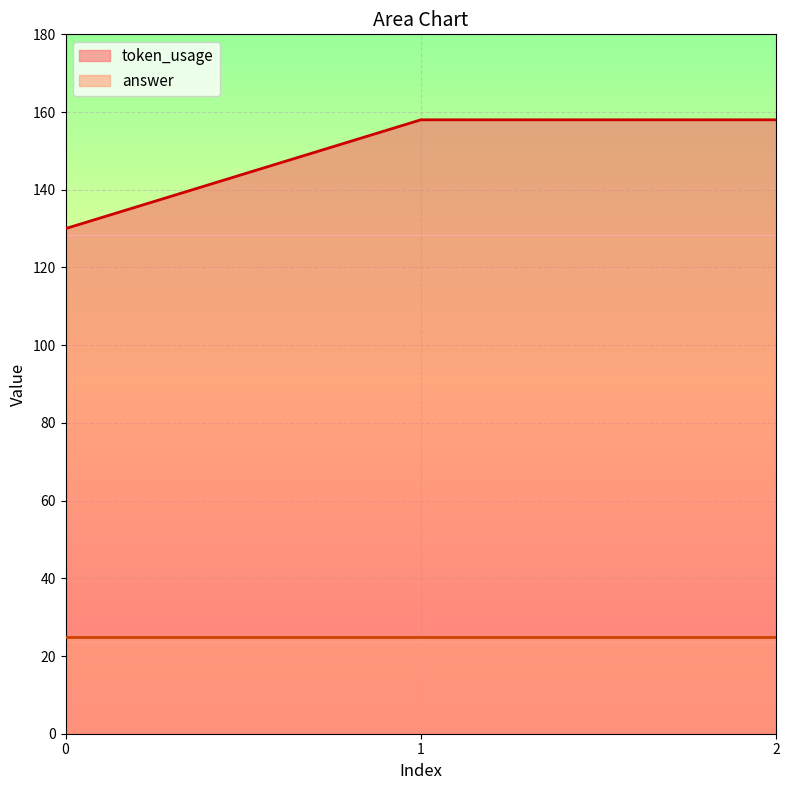

Rank the categories by value from highest to lowest.

1, 2, 0